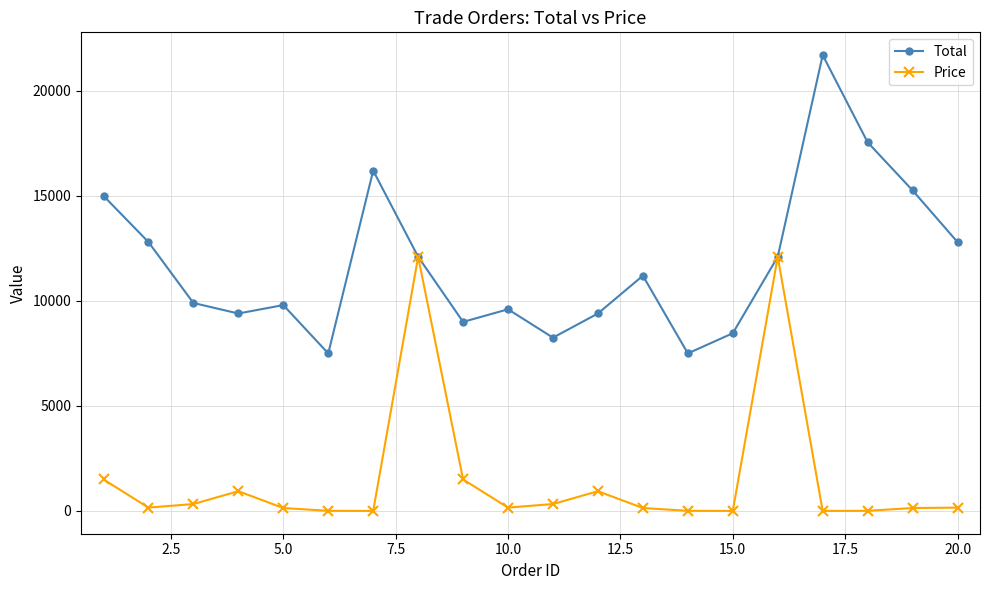

What is the greatest value displayed?

21699.0